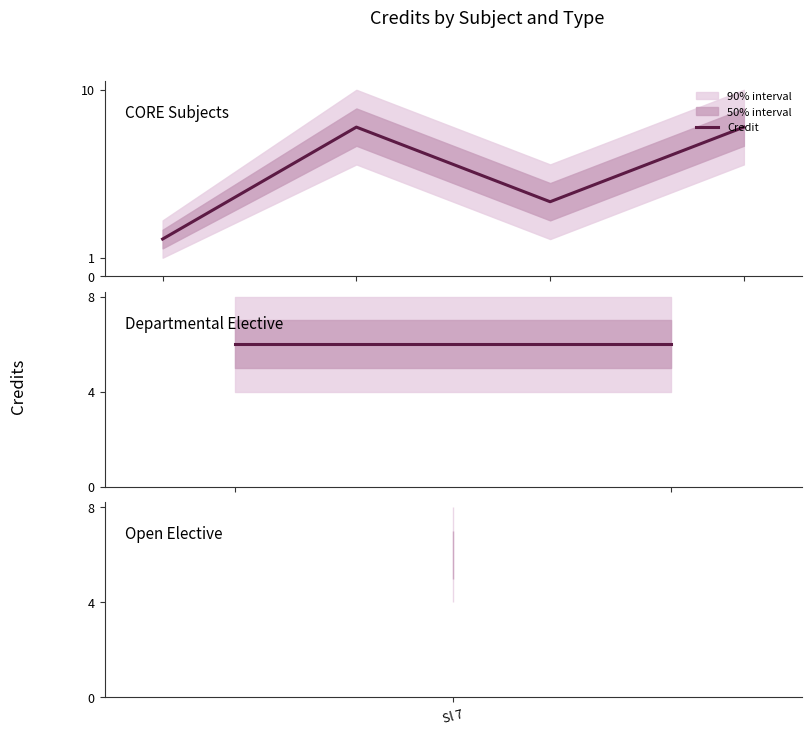

Count the values in the range 4 to 8.

6